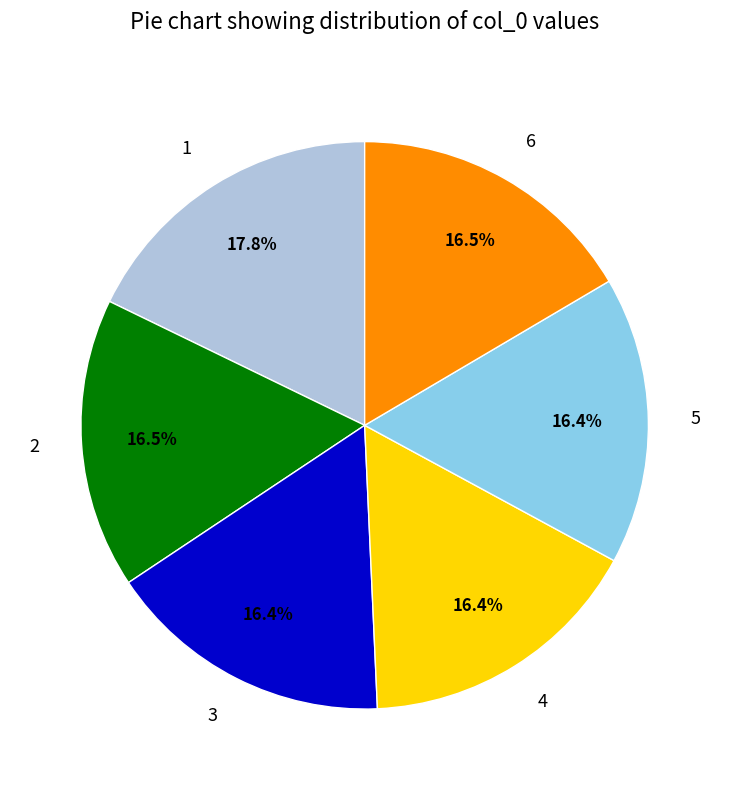

To the nearest percent, what is the difference between the largest and smallest slice percentages?

1%